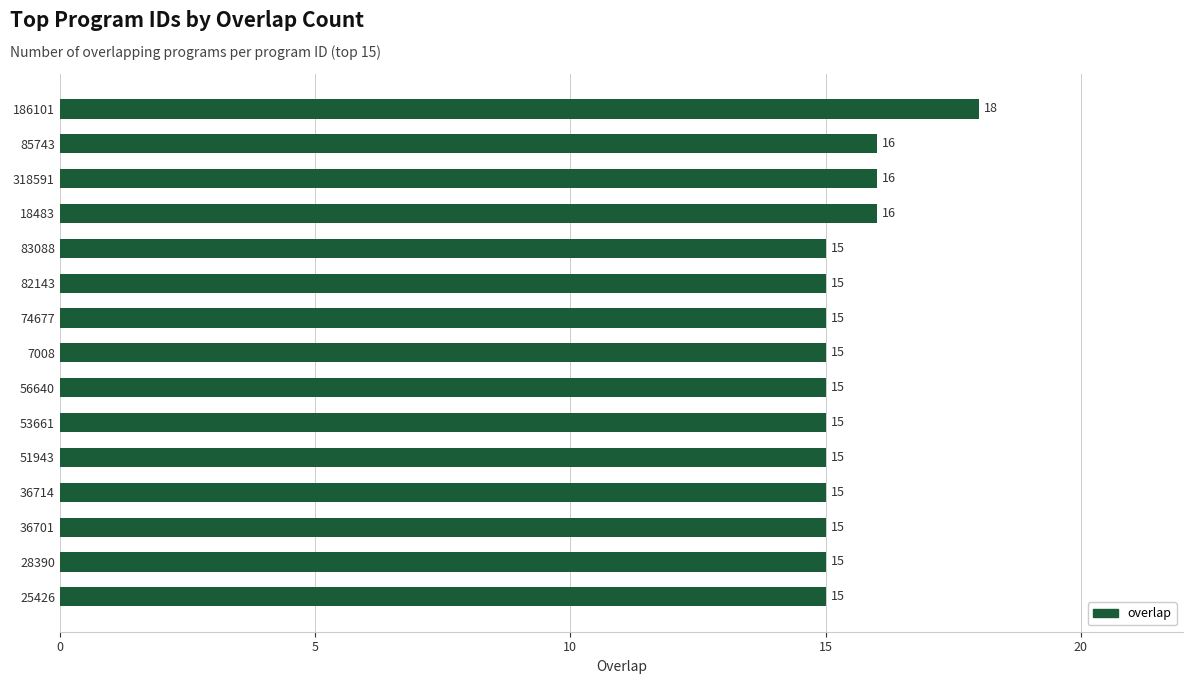

Does the chart contain any negative values?

No